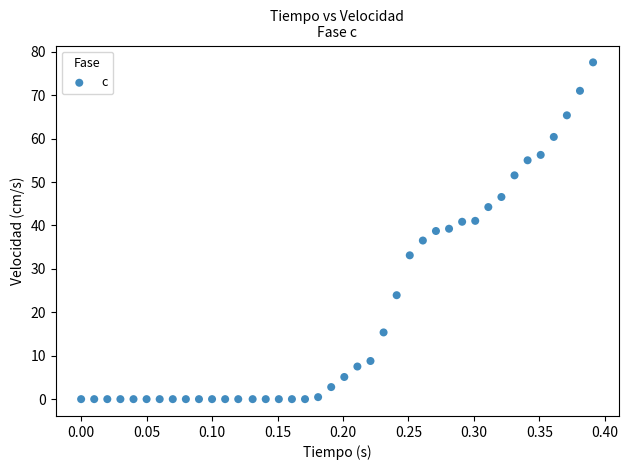

What is the range of X values (max minus min)?

0.4